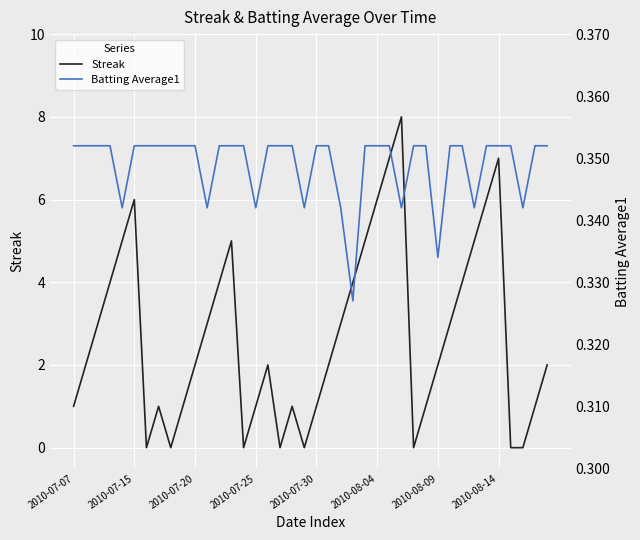

How many interior local peaks does the Streak series have?

7